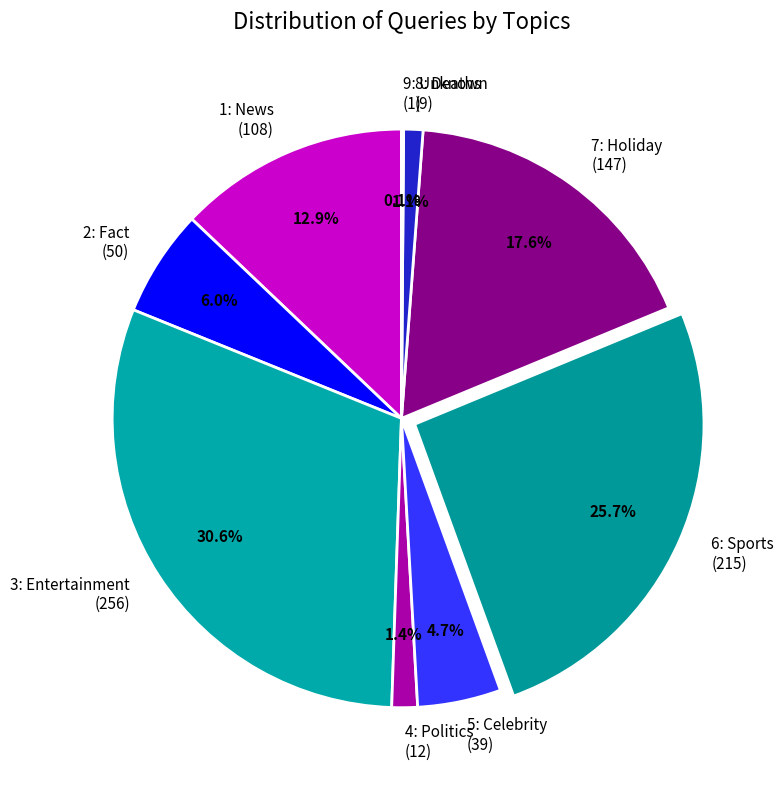

The 2: Fact slice represents 6% of the pie. True or false?

True